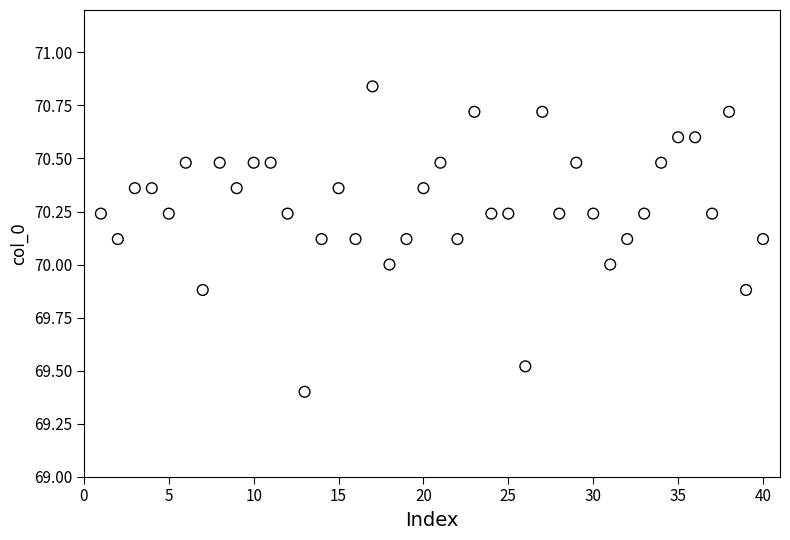

What is the range of Y values (max minus min)?

1.4